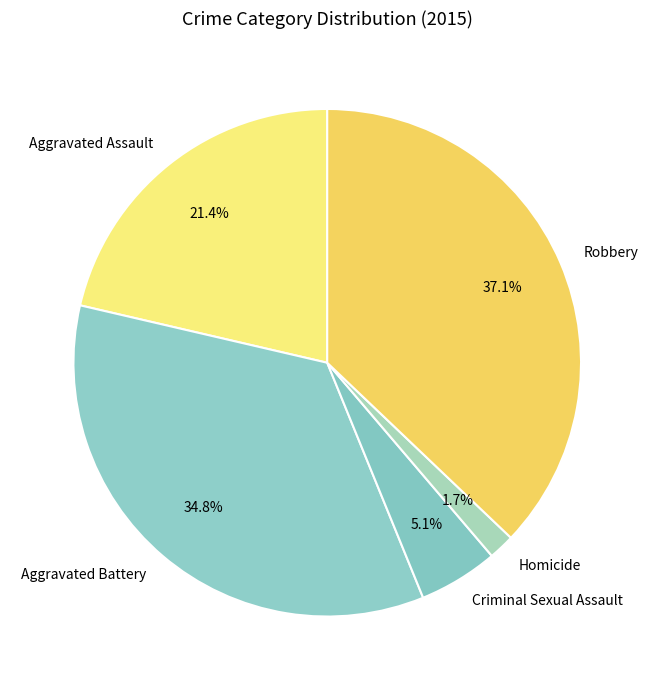

True or false: Robbery accounts for 47% of the total.

False